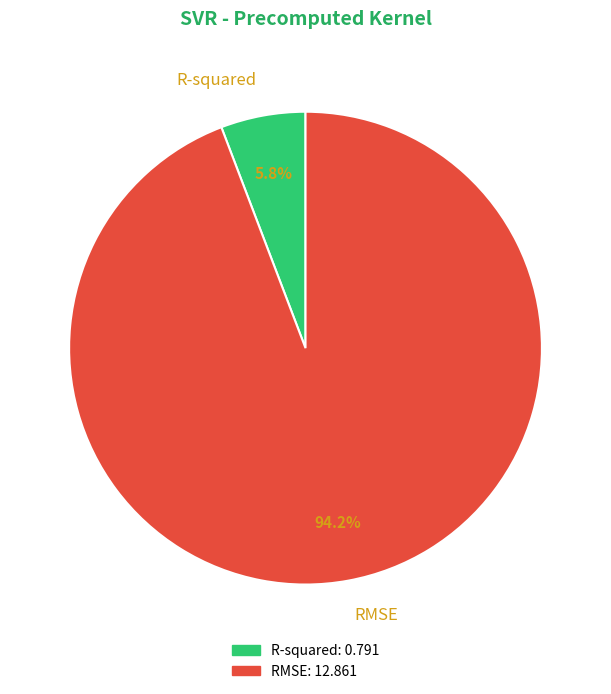

What portion of the pie excludes R-squared?

94.2%